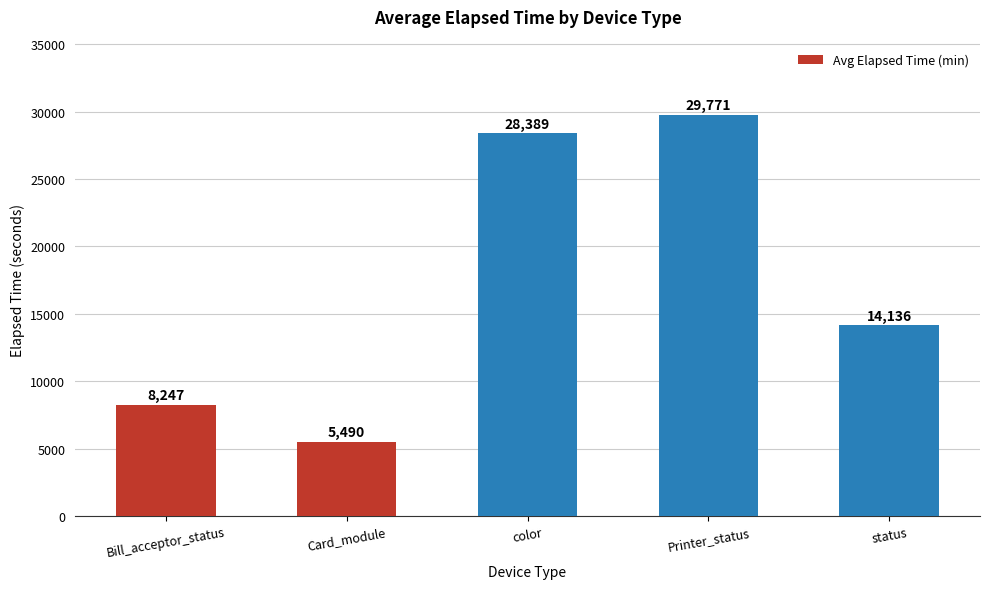

Reading left to right, list all the values displayed in this chart.

Bill_acceptor_status=8247	Card_module=5490	color=28389	Printer_status=29771	status=14136